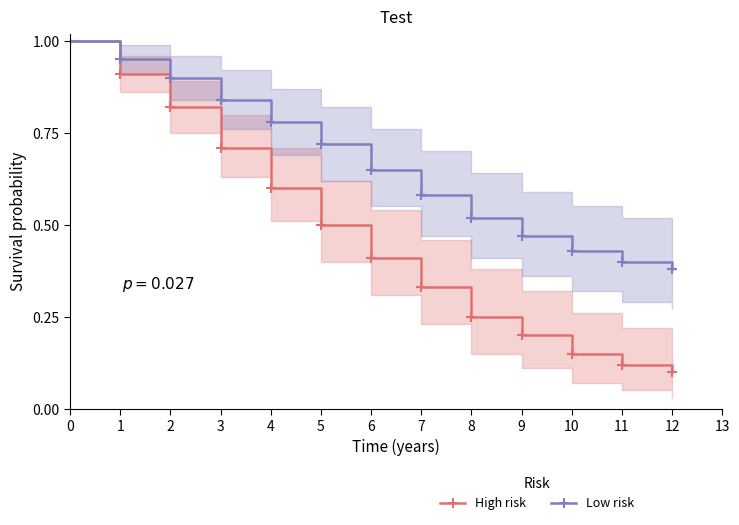

Which has a higher value, 6 or 12?

6